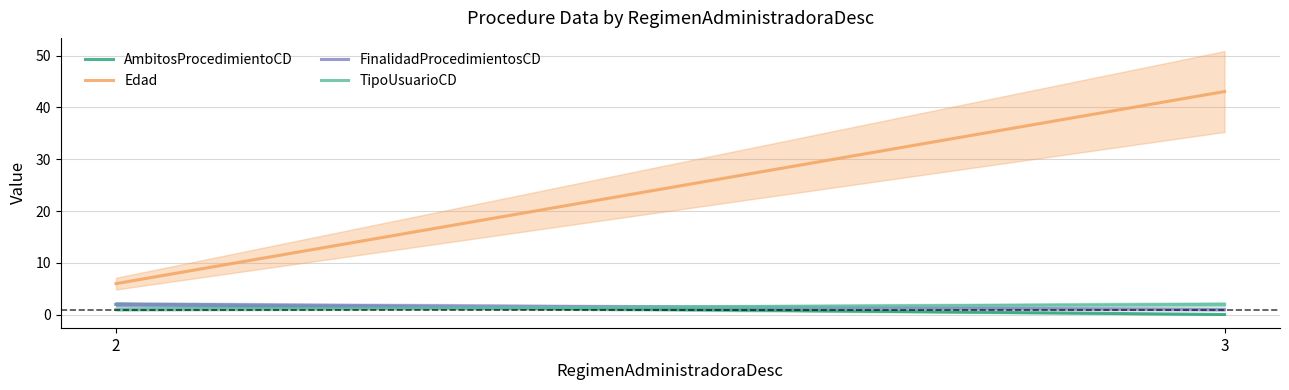

Which series has the largest range (max minus min)?

Edad